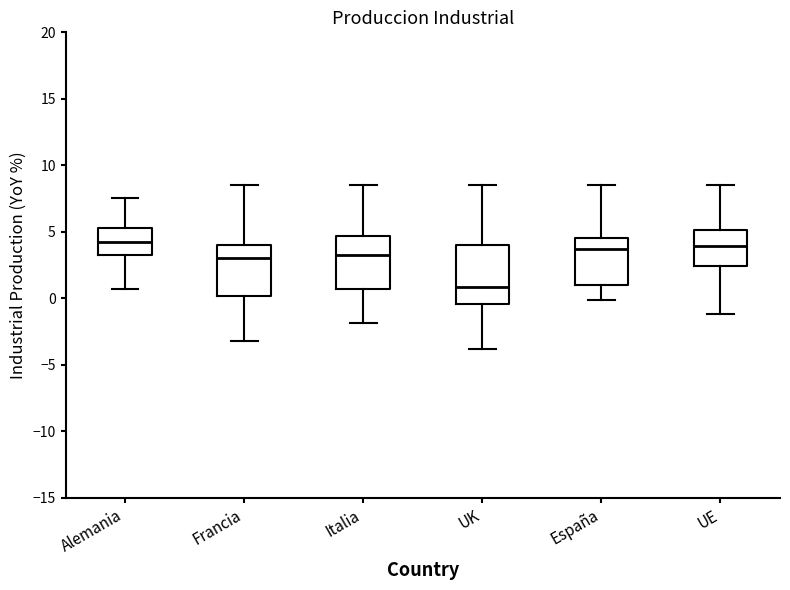

Which box's median line is the lowest?

UK